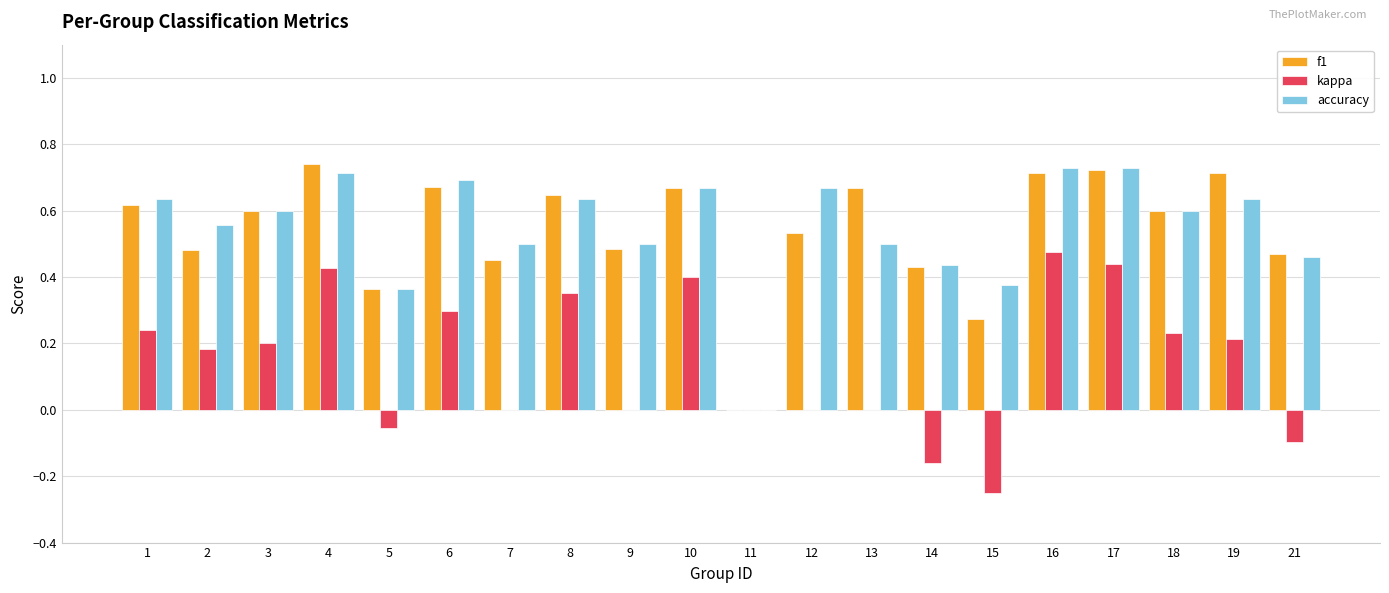

What is the sum of all kappa values?

2.9